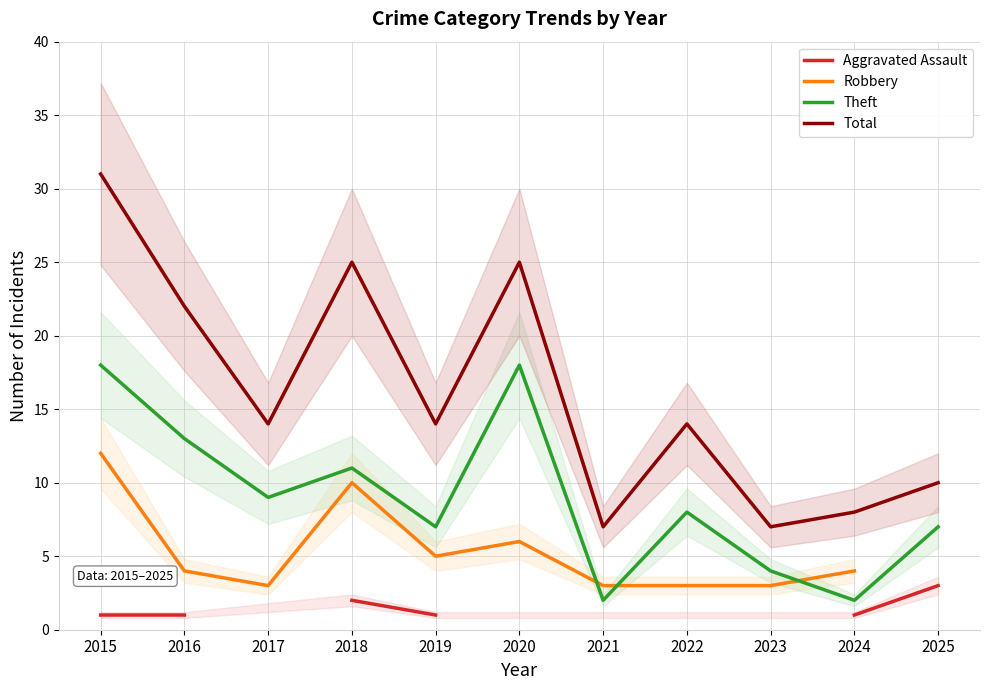

True or false: Theft and Aggravated Assault cross at least once.

False